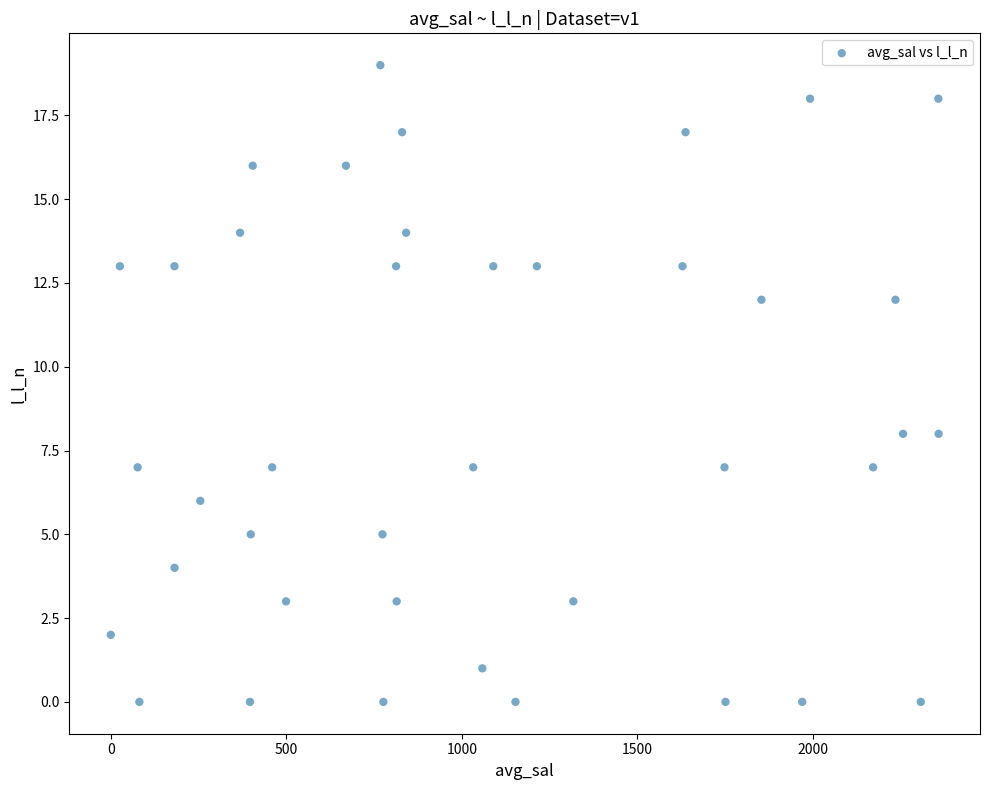

What is the range of Y values (max minus min)?

19